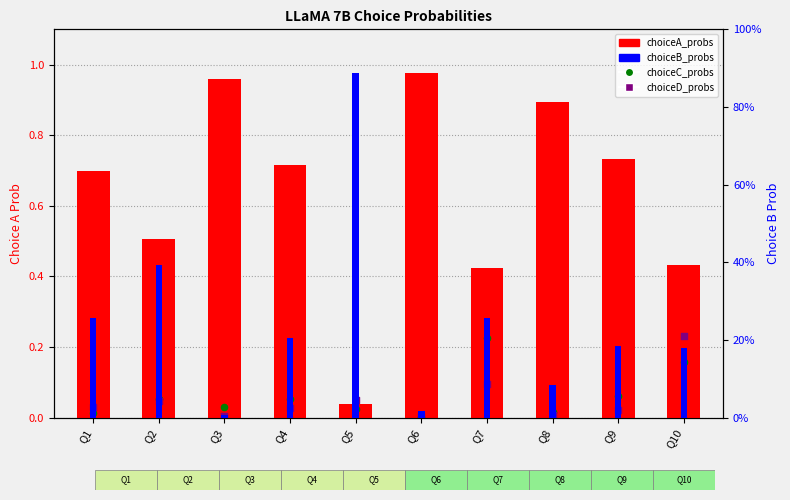

Is the value of choiceC_probs at Q6 greater than the value of choiceA_probs at Q7?

No